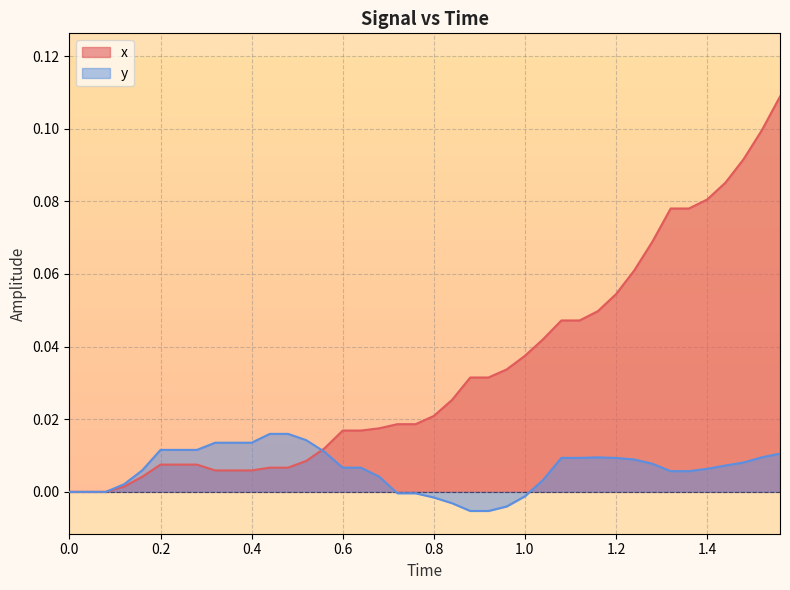

Which series has the largest total across all categories?

x